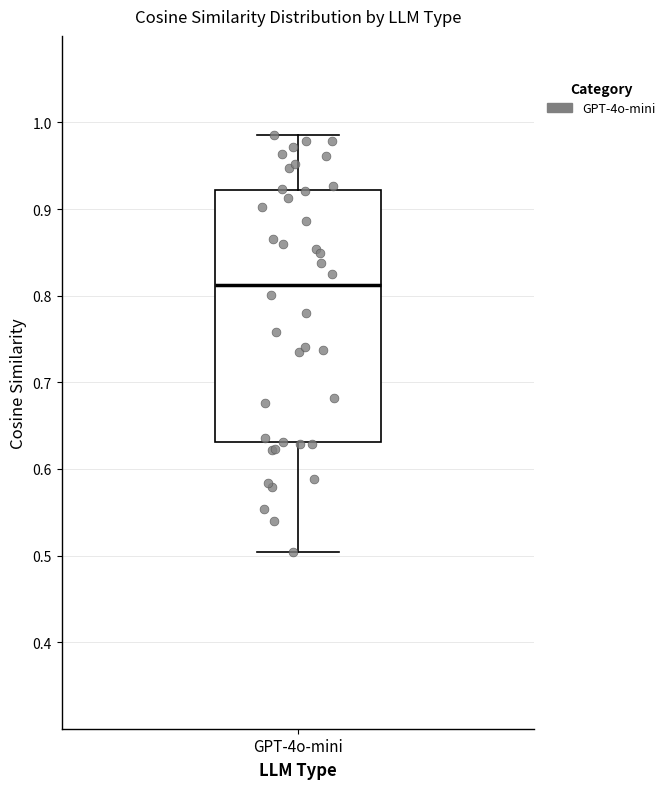

Where does the median line of the box for GPT-4o-mini sit on the y-axis? The values are not printed on the chart, so give them approximately, as read against the axis.

0.81